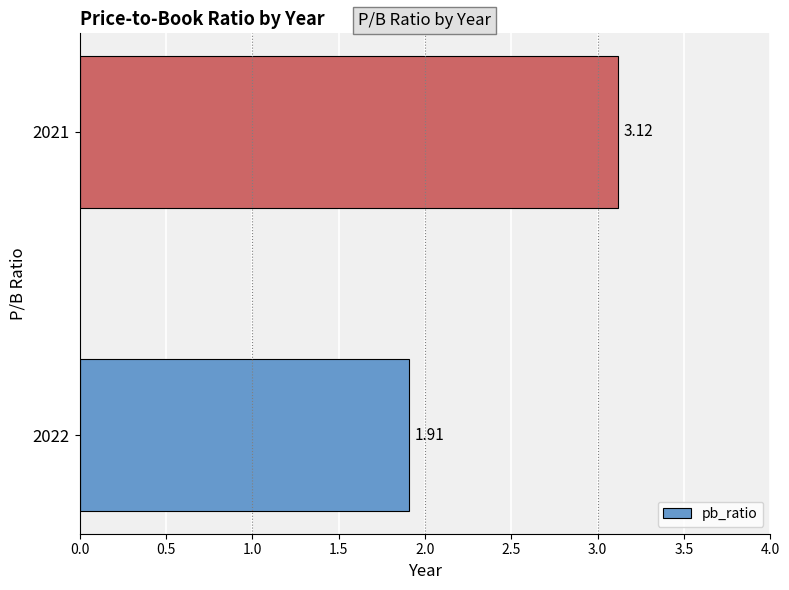

Which label corresponds to the largest value in the chart?

2021